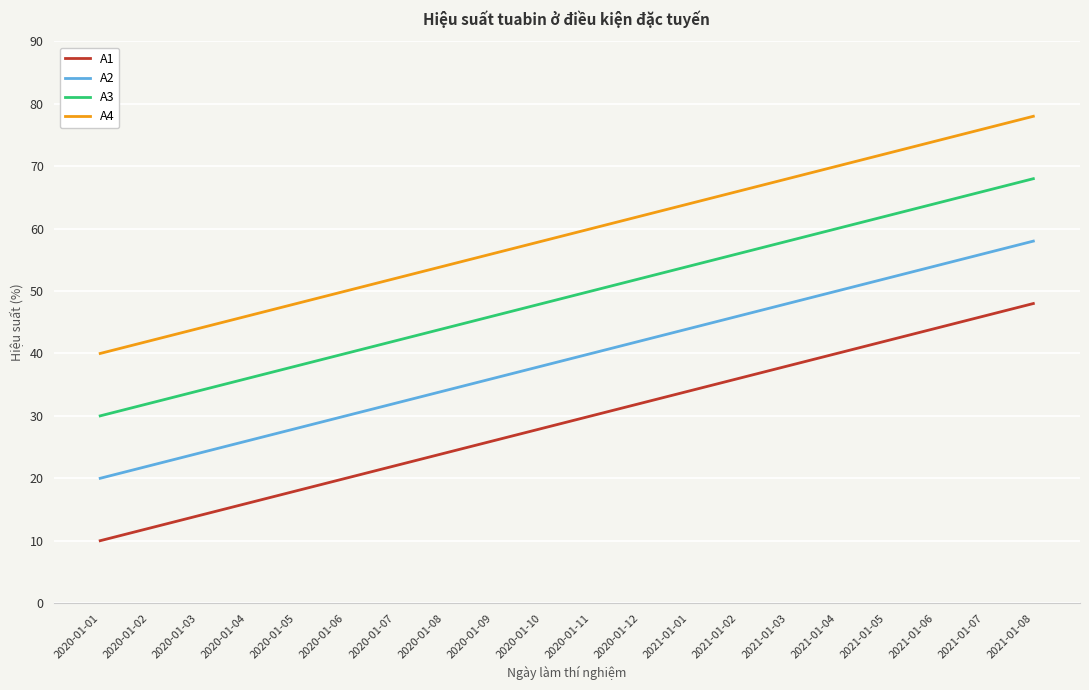

The value of A4 at 2020-01-10 is 58. True or false?

True